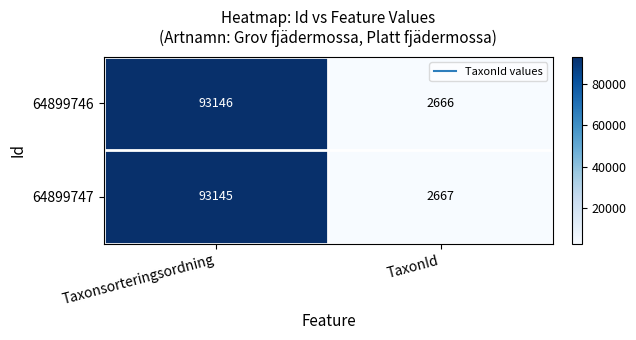

How many series are shown in this chart?

2